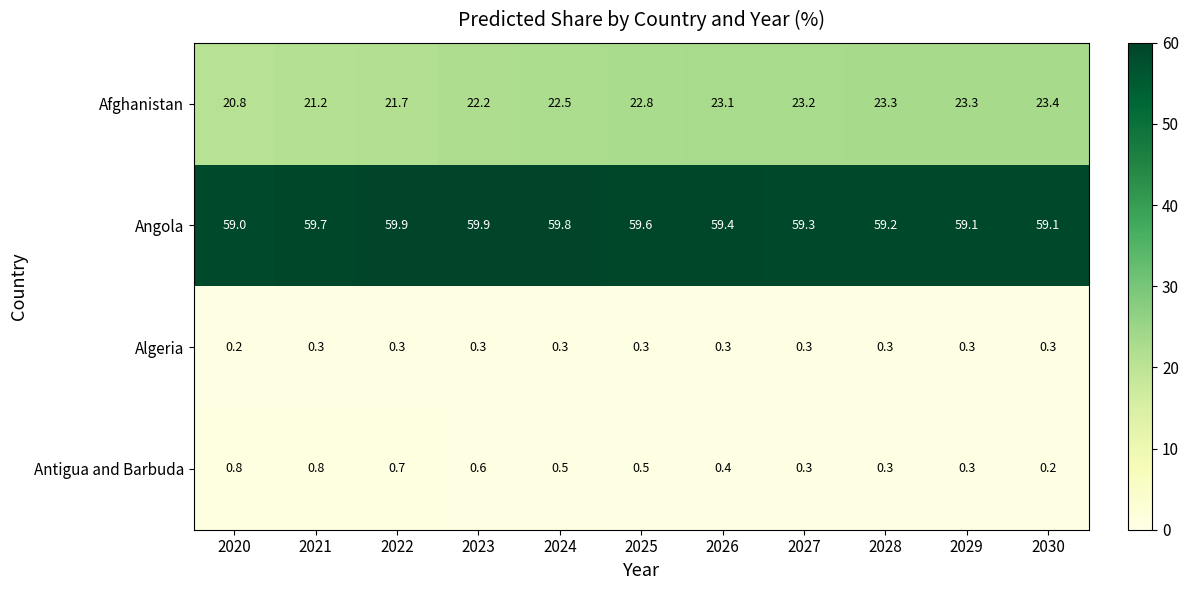

What is the maximum value shown in the chart?

59.9